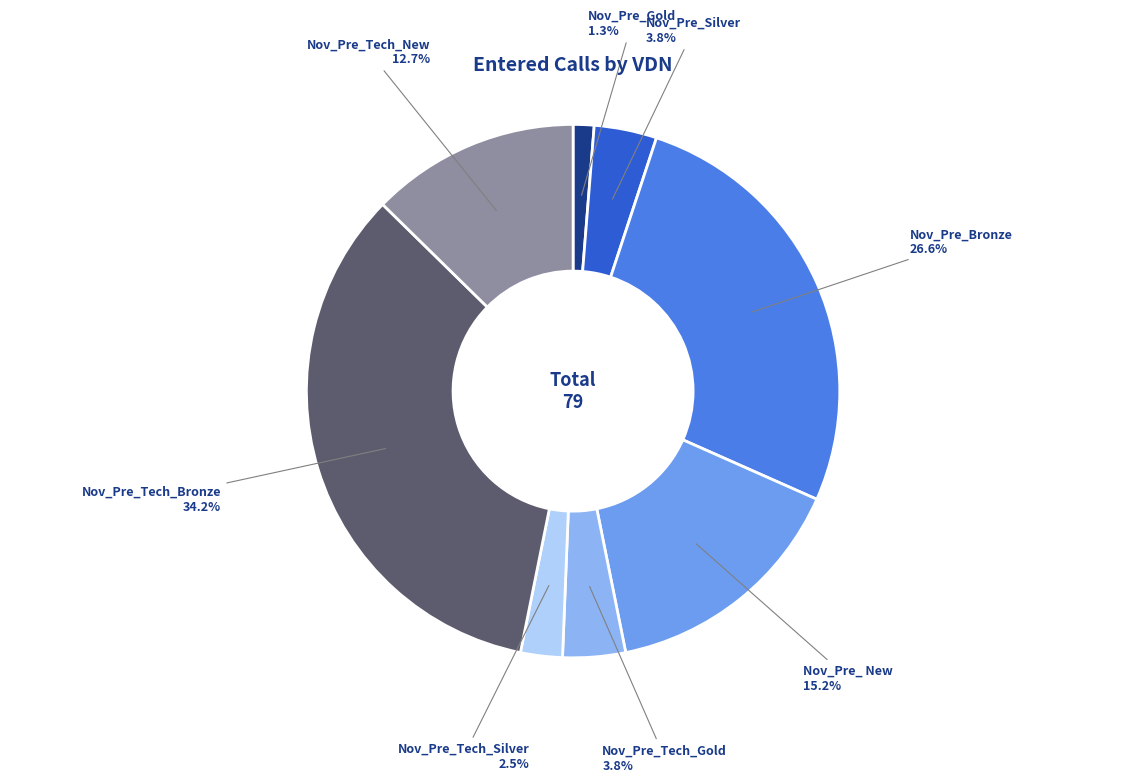

Is there a majority slice in this chart?

No